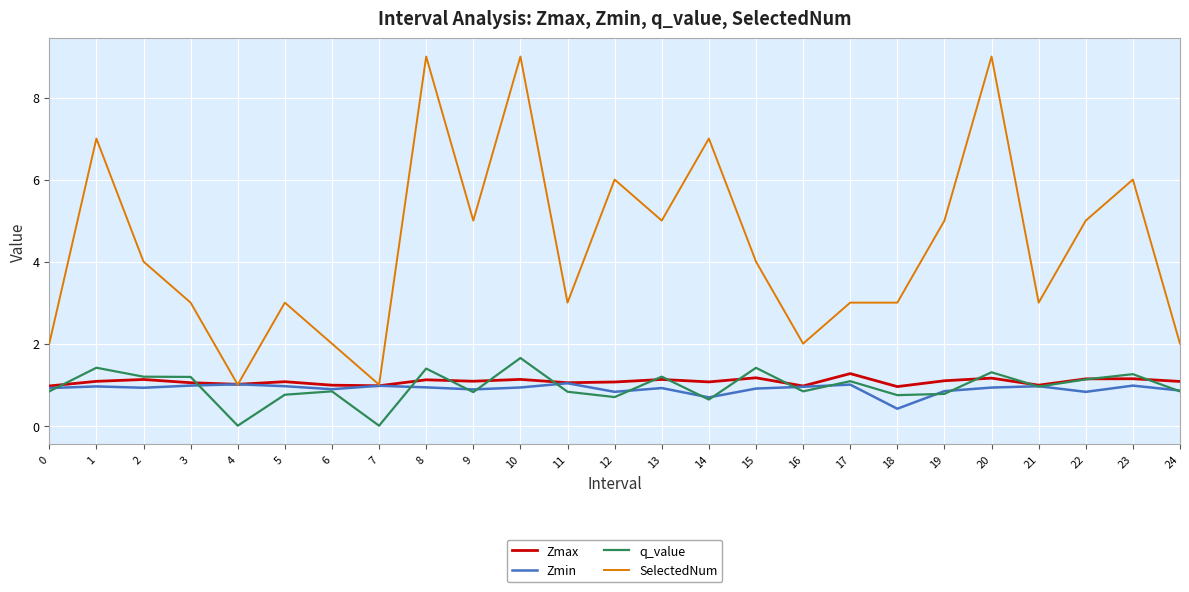

What is the spread (max minus min) of values at 21?

2.0